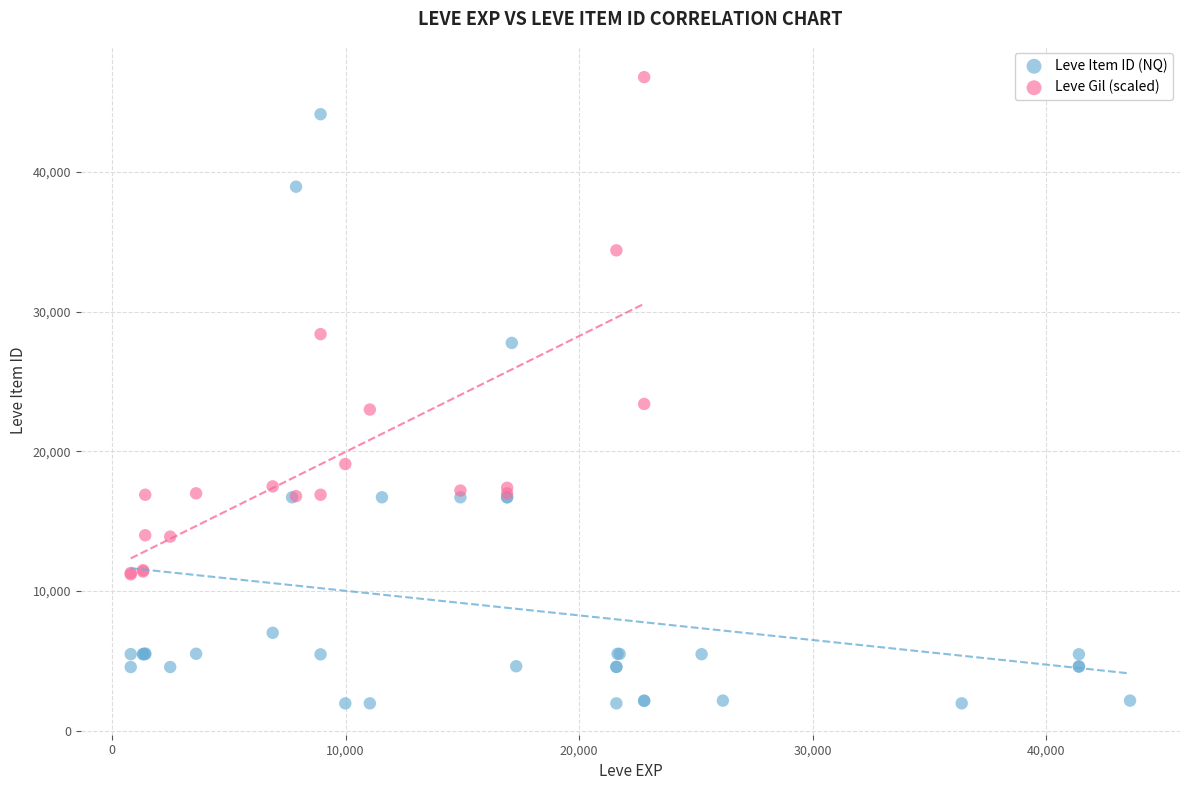

Which series contains the highest Y value?

Leve Gil (scaled)